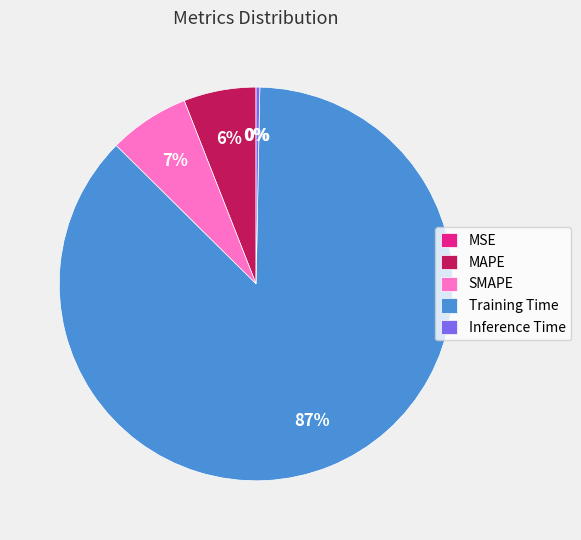

What is the largest slice in the pie chart?

Training Time